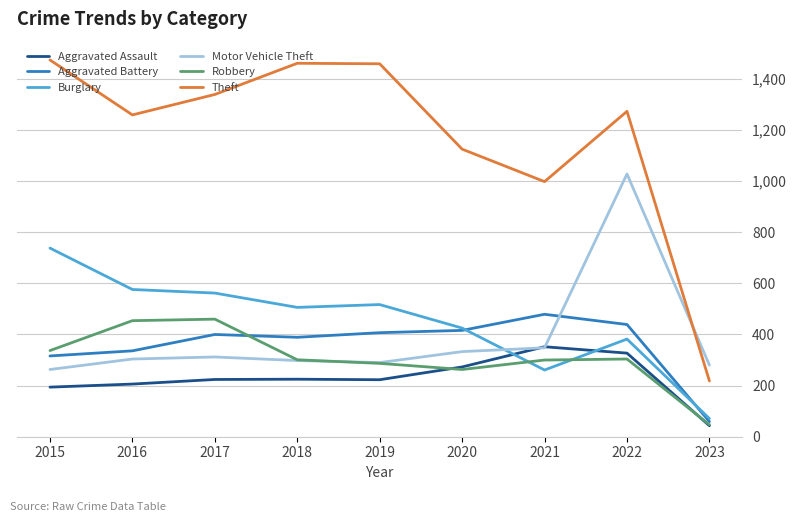

What is the difference between the maximum and minimum values in the Burglary series?

667